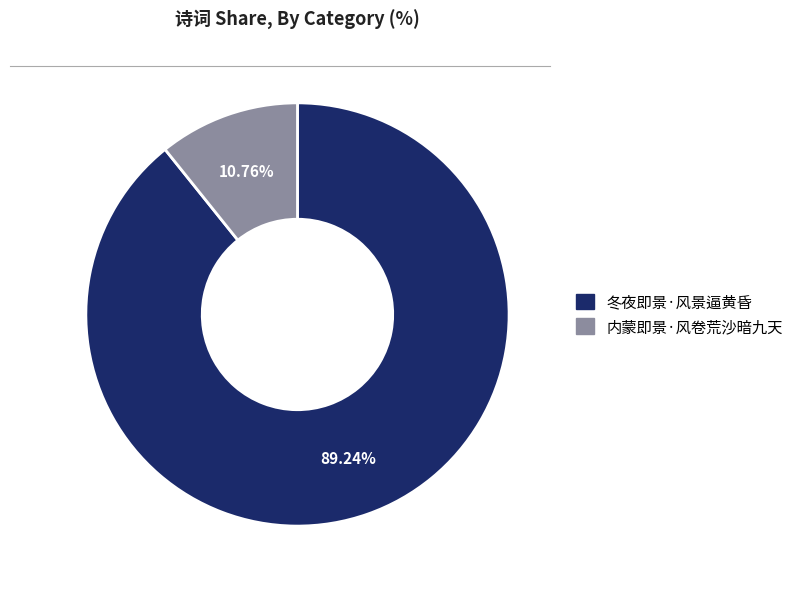

What percentage is the 内蒙即景·风卷荒沙暗九天 slice, to the nearest percent?

11%